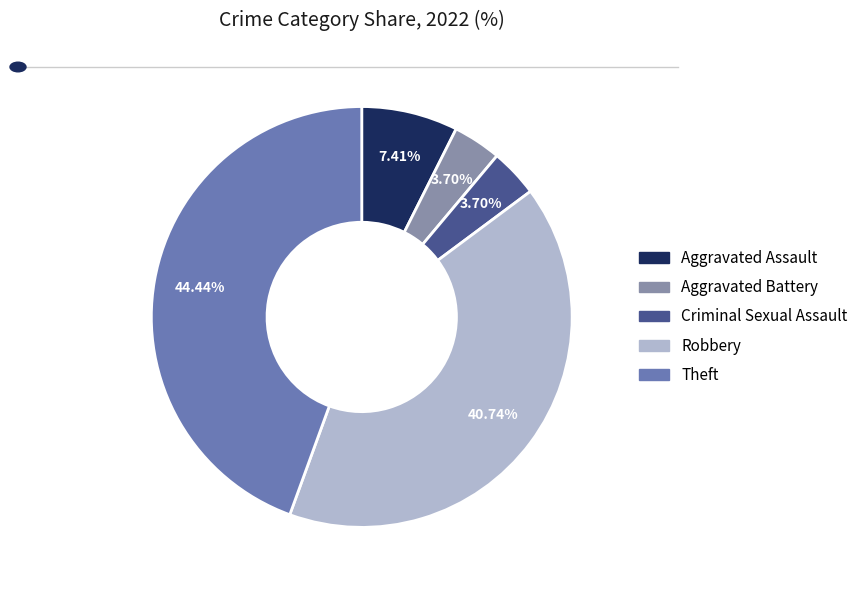

Combined, what portion of the pie is Aggravated Battery and Criminal Sexual Assault?

7.4%